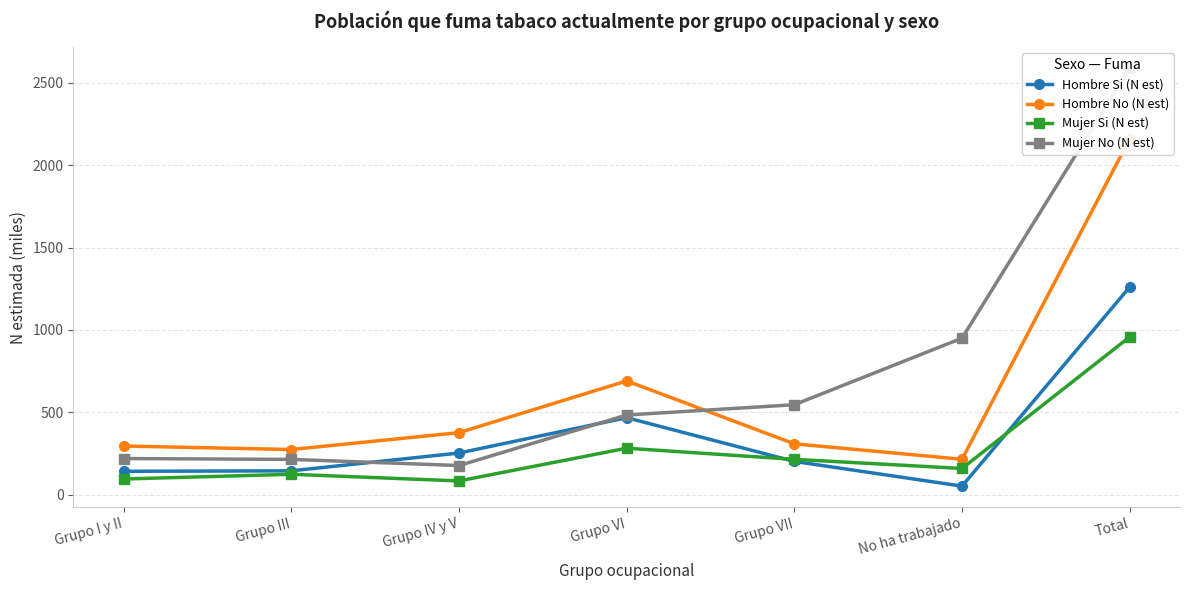

What is the difference between the Hombre No (N est) values at Grupo VI and Grupo IV y V?

314.0